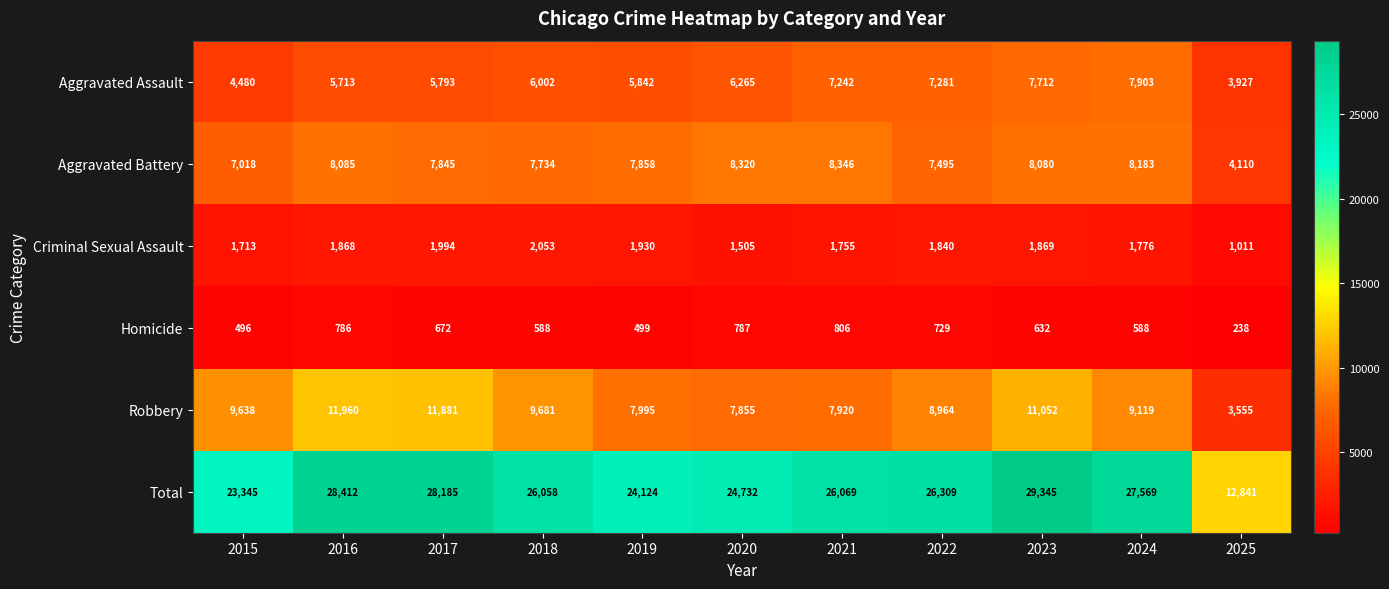

What is the greatest value displayed?

29345